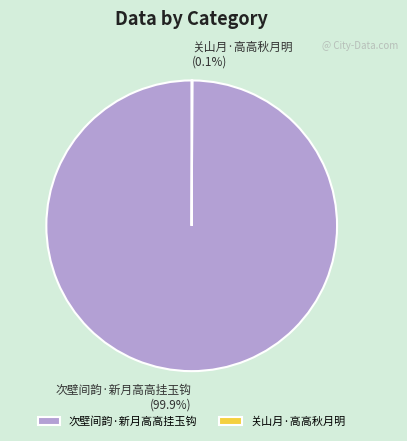

To the nearest percent, what portion does 次壁间韵·新月高高挂玉钩 represent?

100%